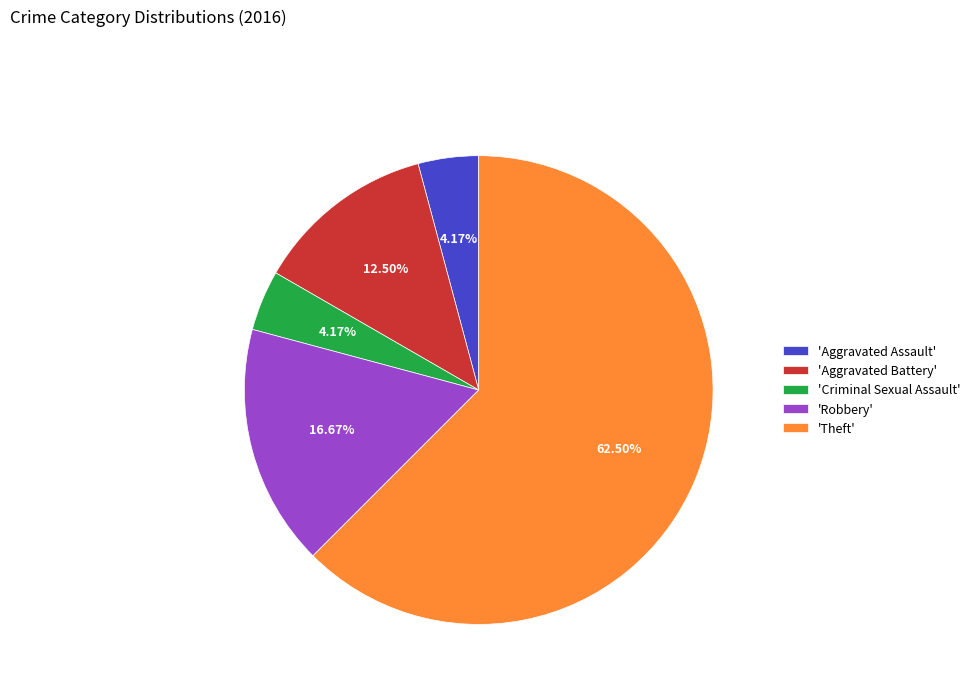

Does any single category account for the majority?

Yes